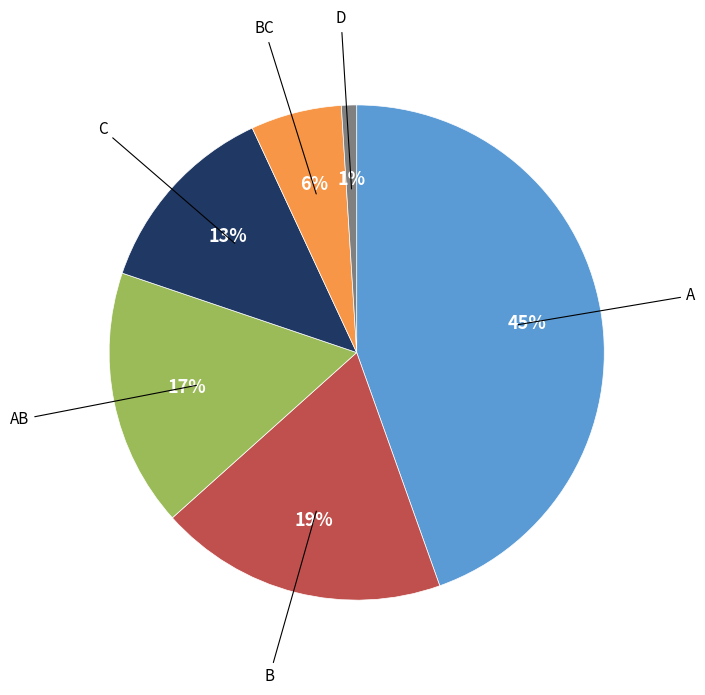

To the nearest percent, what is the difference between the largest and smallest slice percentages?

44%